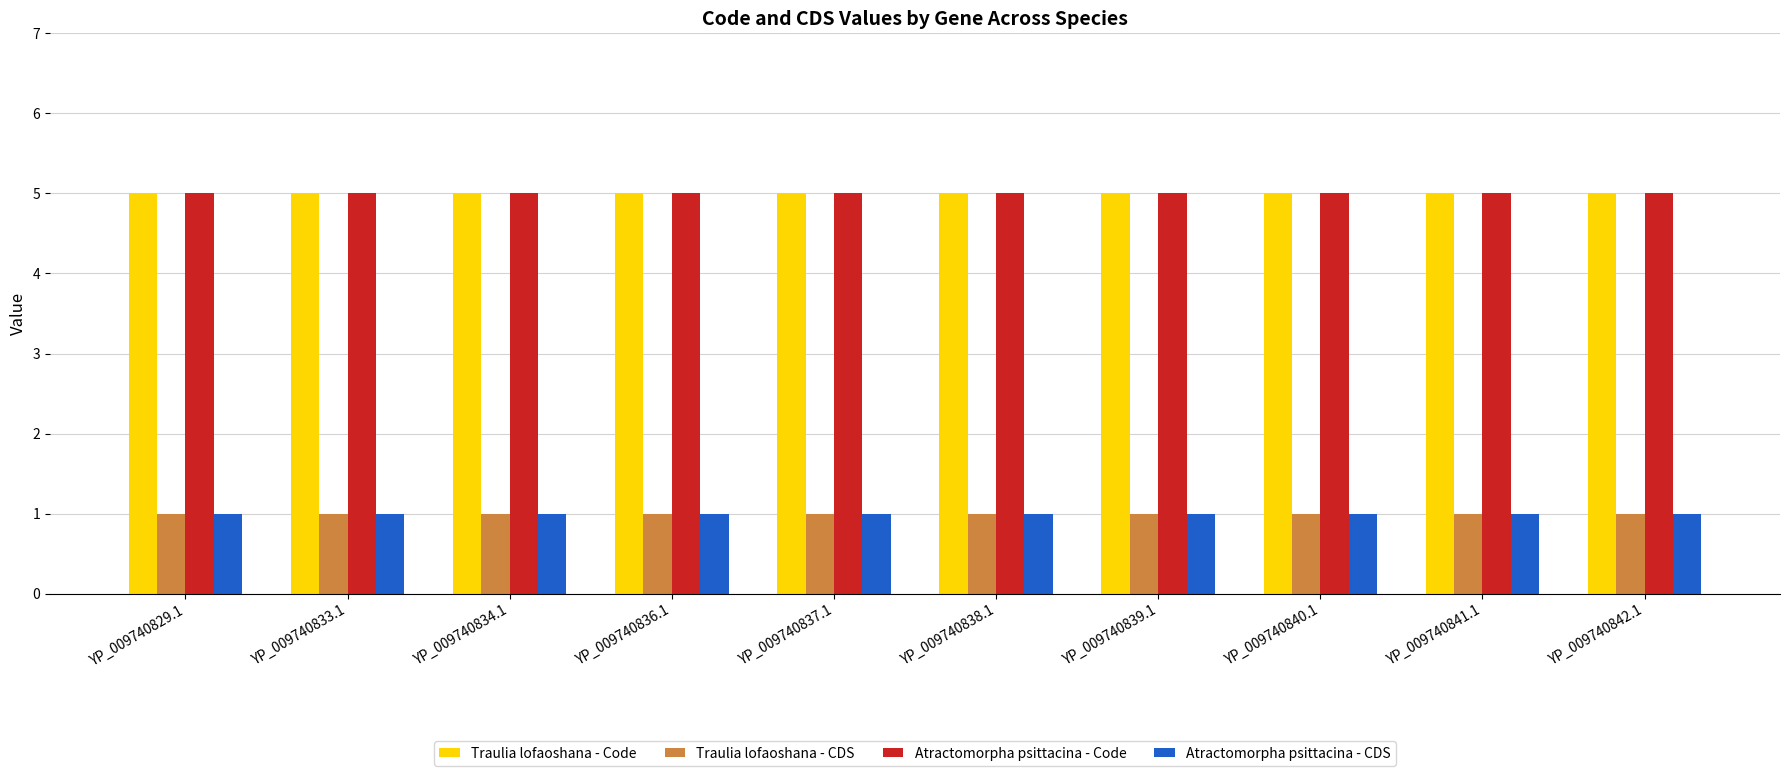

What is the difference between the highest and lowest values at YP_009740839.1?

4